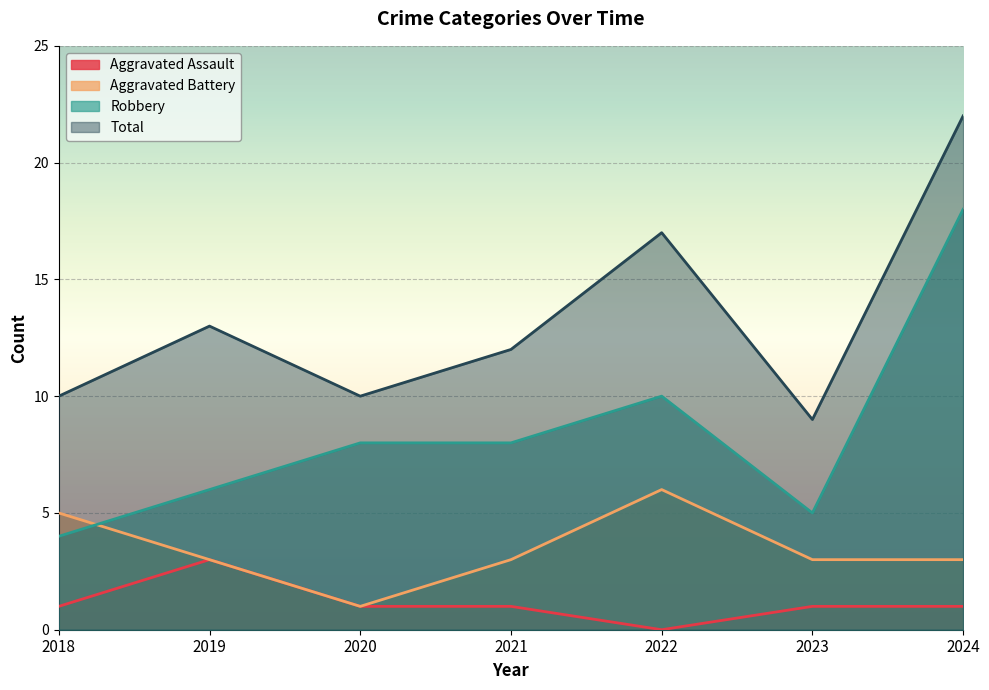

What is the approximate value of Aggravated Assault at 2019?

3